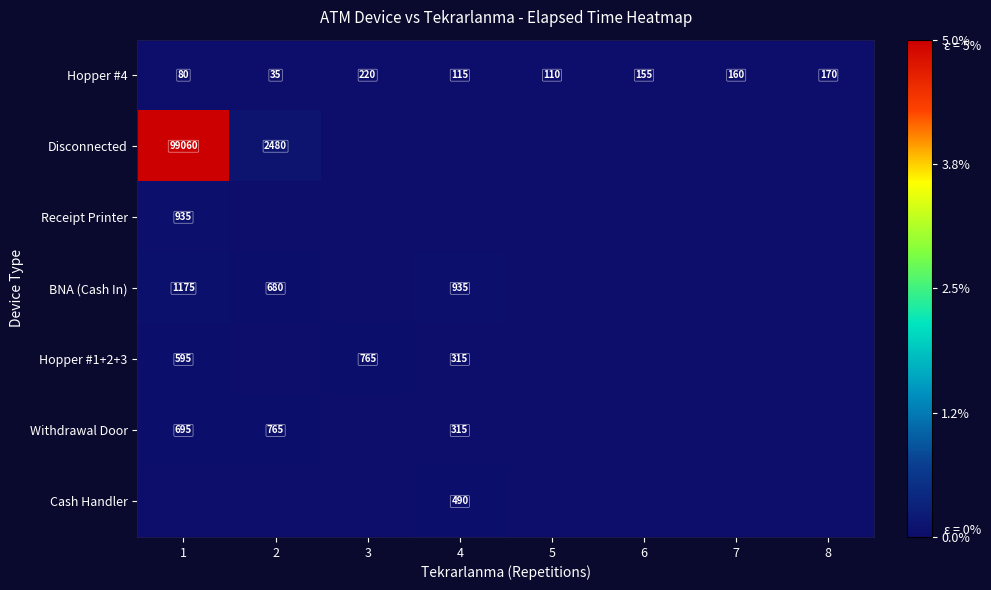

The value of Hopper #4 at 1 is 80. True or false?

True